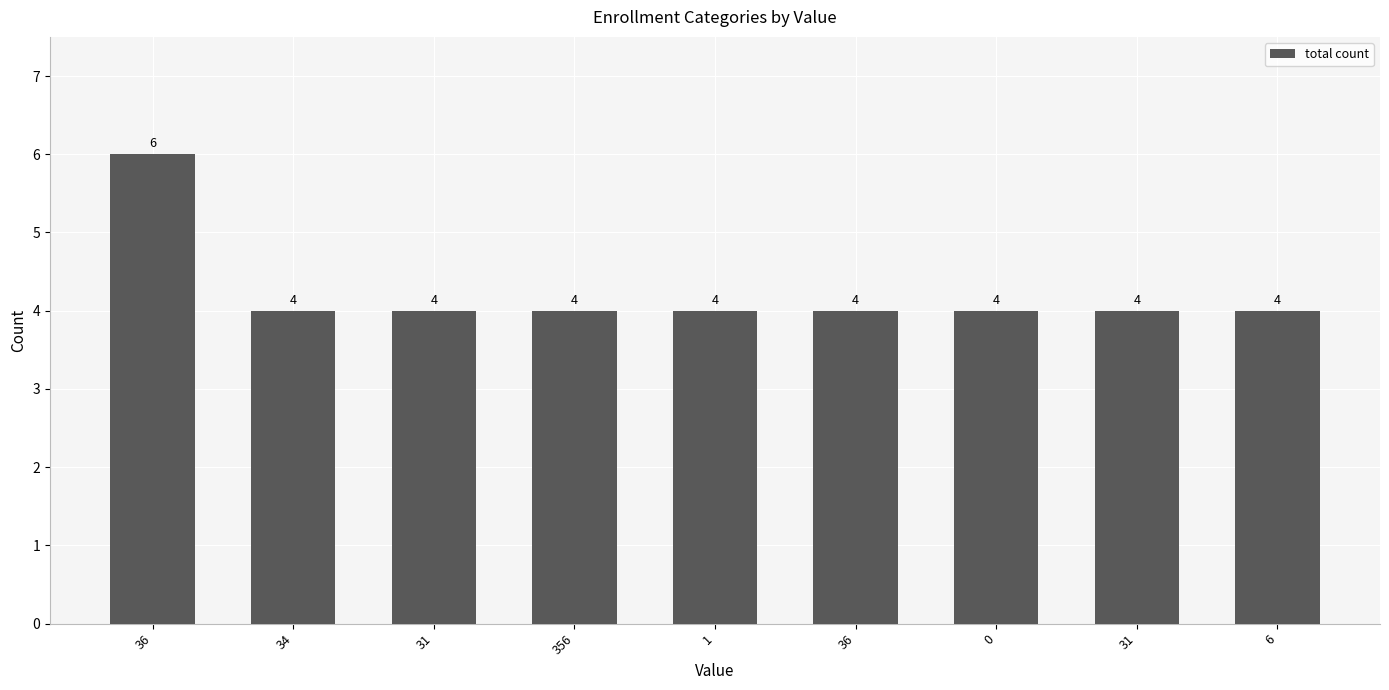

List the labels in order of value, smallest first.

34, 31, 356, 1, 36, 0, 31, 6, 36